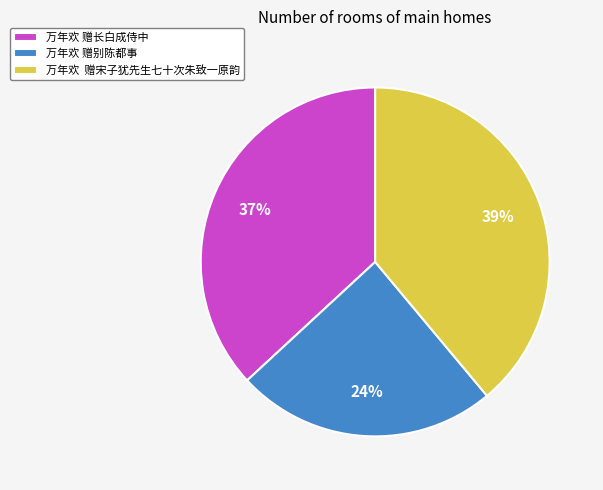

Is the sum of 万年欢 赠长白成侍中 and 万年欢 赠宋子犹先生七十次朱致一原韵 greater than half?

Yes